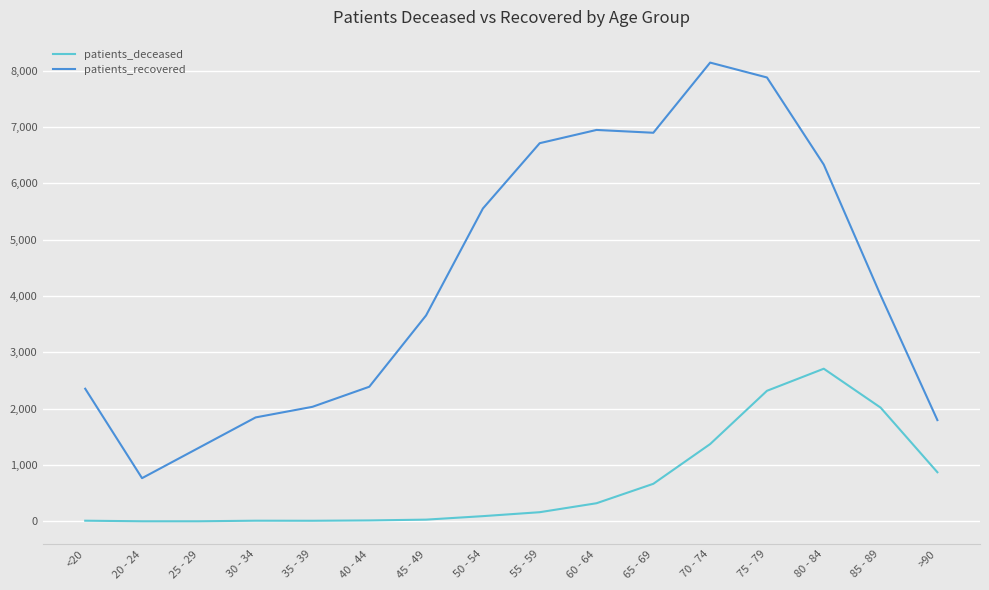

What is the maximum value for patients_deceased?

2710